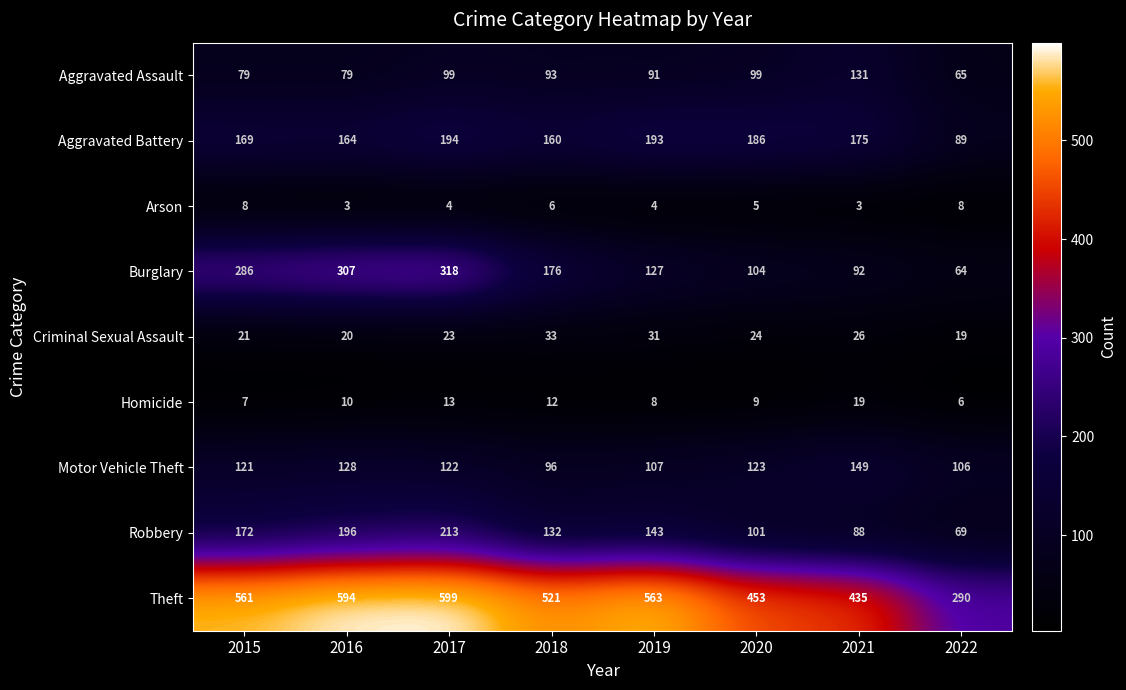

Which series has the largest range (max minus min)?

Theft